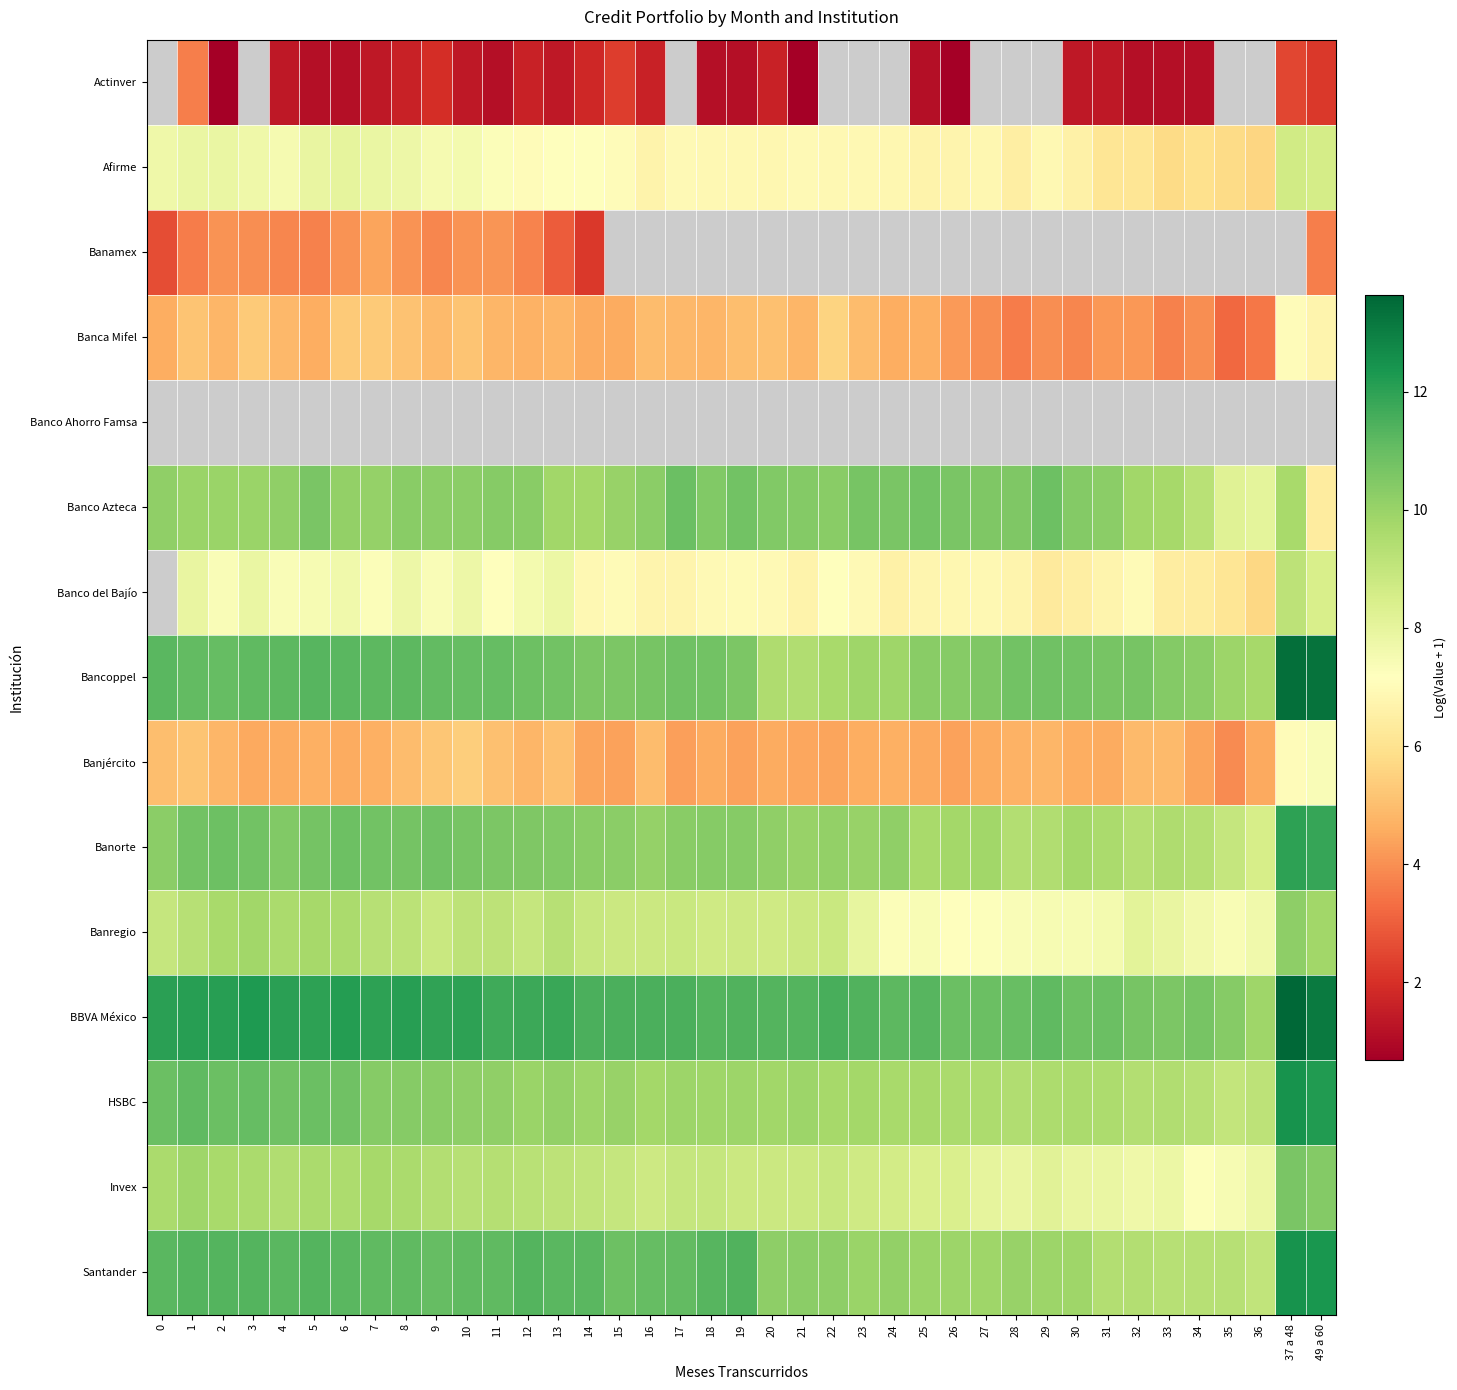

List the series in order of their peak value, highest first.

Actinver, Banco Ahorro Famsa, Banco del Bajío, BBVA México, Bancoppel, Santander, HSBC, Banorte, Banco Azteca, Invex, Banregio, Afirme, Banjército, Banca Mifel, Banamex